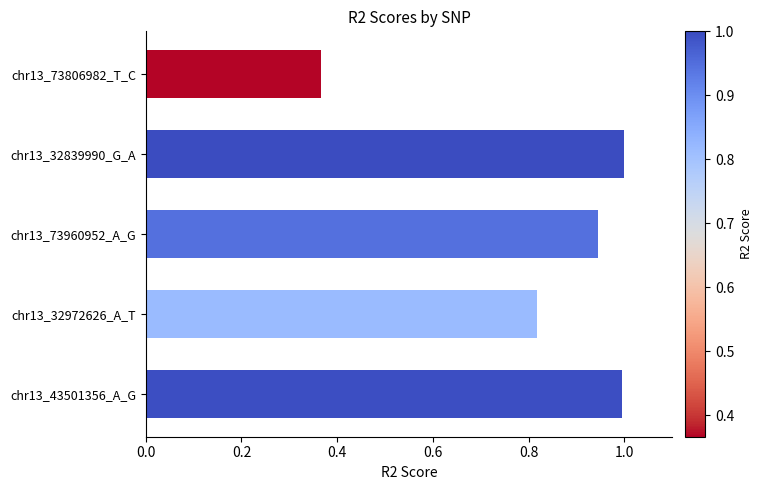

Which has a higher value, chr13_73960952_A_G or chr13_32972626_A_T?

chr13_73960952_A_G